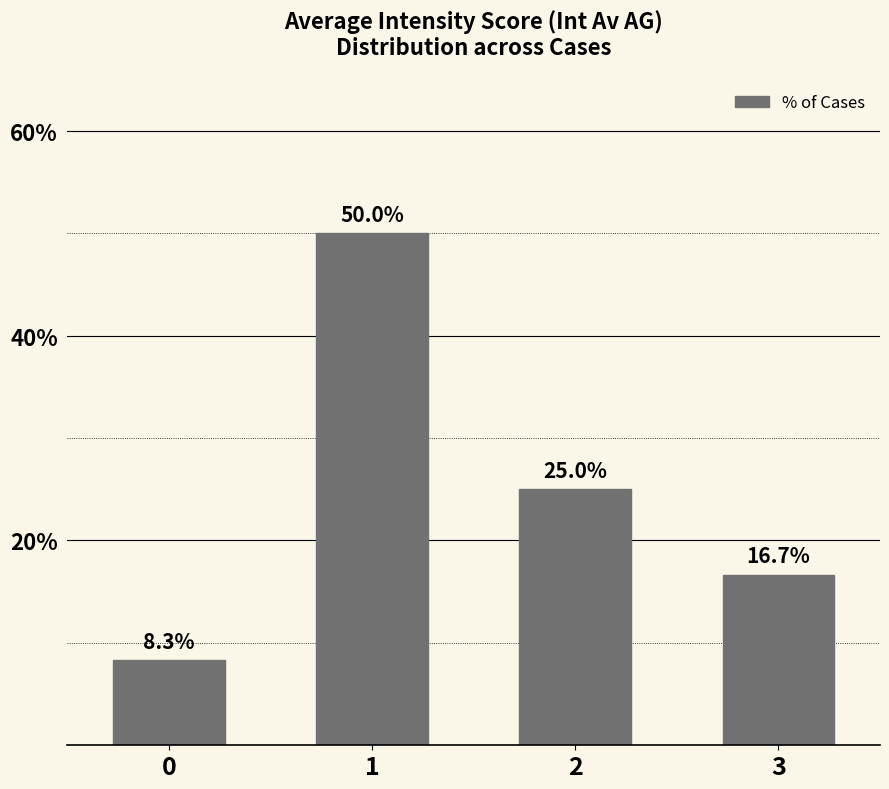

What is the ratio of the value at 3 to the value at 2?

0.7